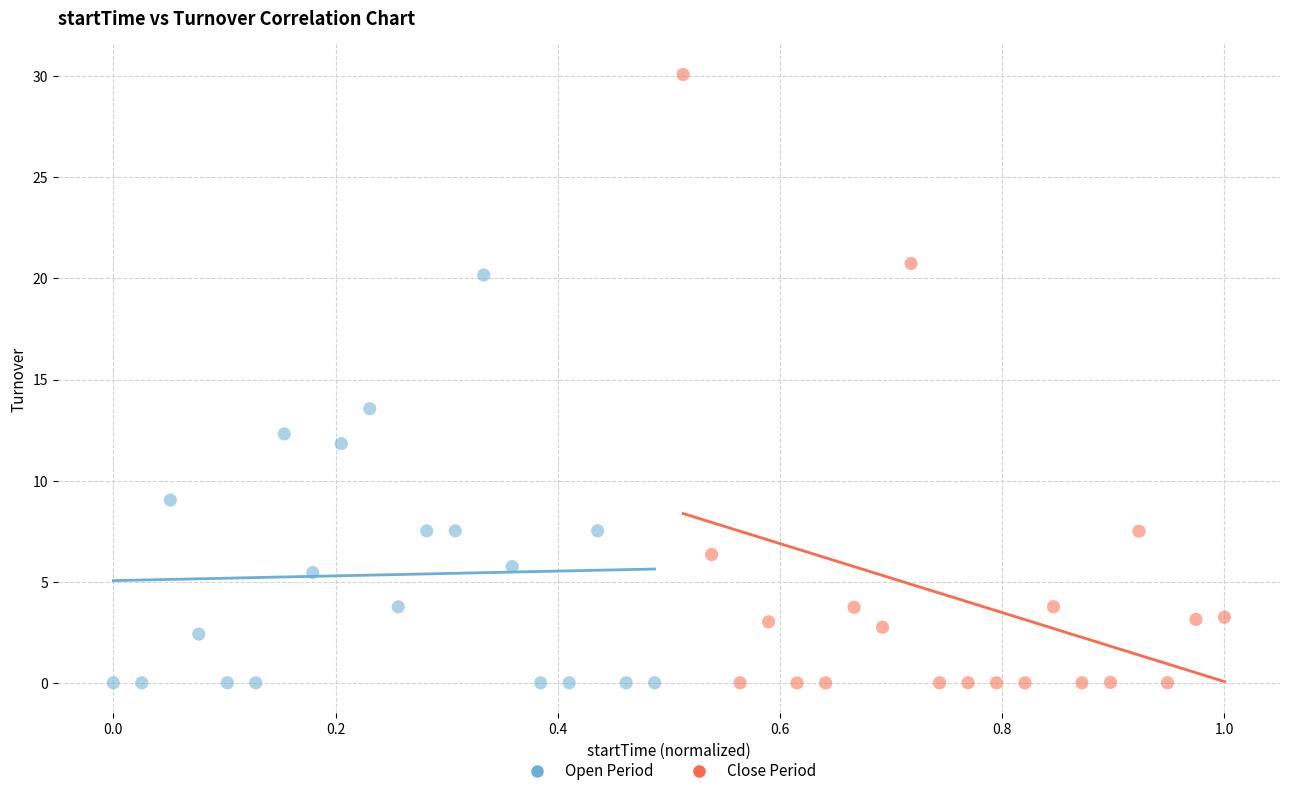

Which series contains the highest Y value?

Close Period